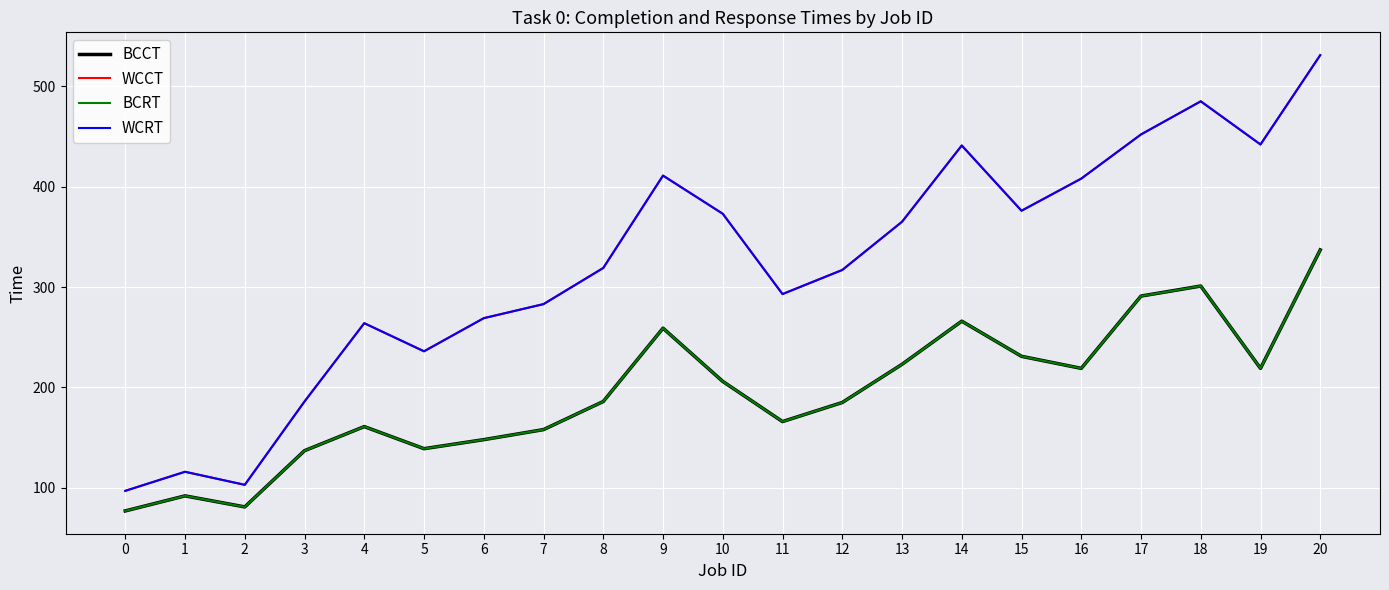

Reading left to right, extract all data points from this chart.

BCCT: 77	92	81	137	161	139	148	158	186	259	206	166	185	223	266	231	219	291	301	219	337
WCCT: 97	116	103	186	264	236	269	283	319	411	373	293	317	365	441	376	408	452	485	442	531
BCRT: 77	92	81	137	161	139	148	158	186	259	206	166	185	223	266	231	219	291	301	219	337
WCRT: 97	116	103	186	264	236	269	283	319	411	373	293	317	365	441	376	408	452	485	442	531